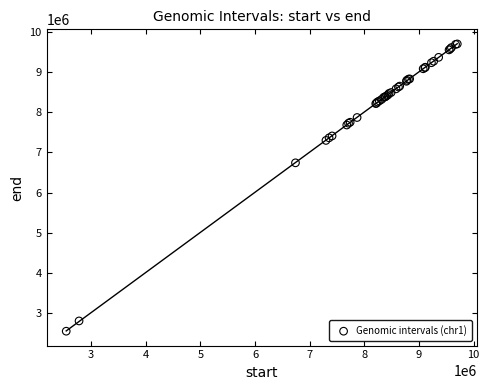

What Y value in the scatter plot is closest to 6125499?

6741999